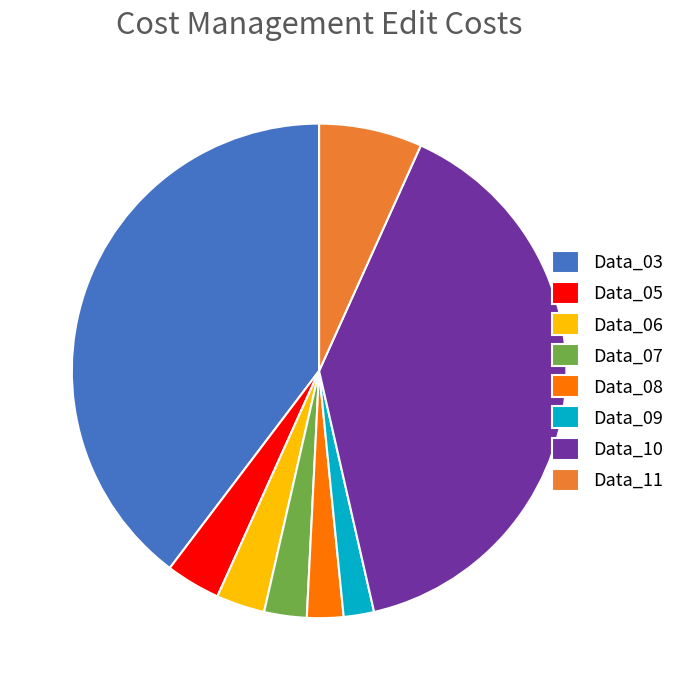

Combined, do Data_07 and Data_10 account for over 50%?

No